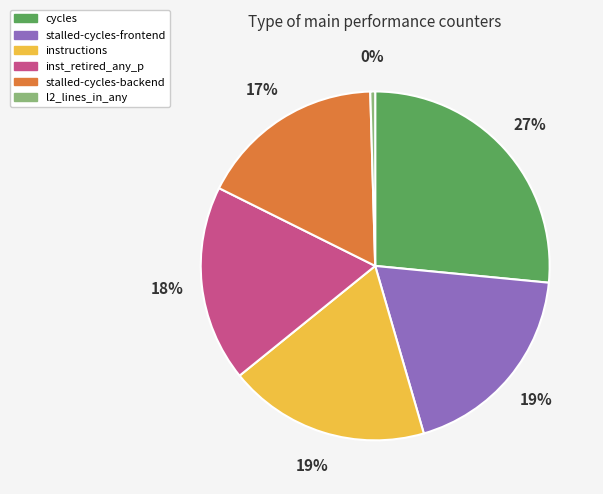

Does any single category account for the majority?

No